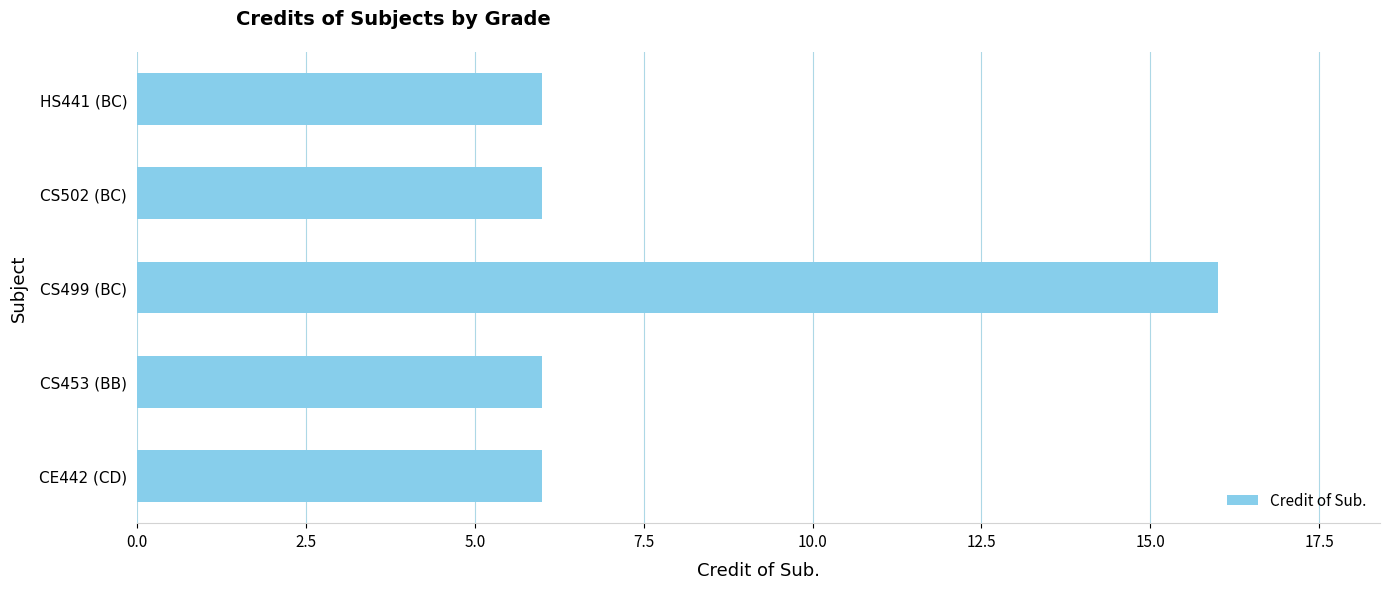

How many series are shown in this chart?

1